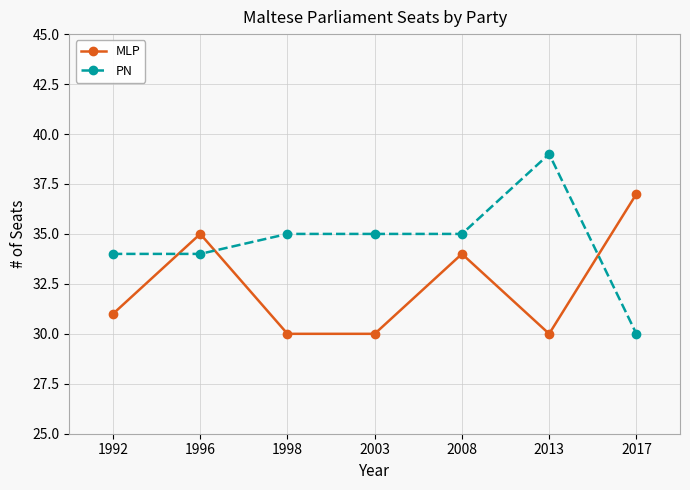

What is the total value across all series at 2013?

69